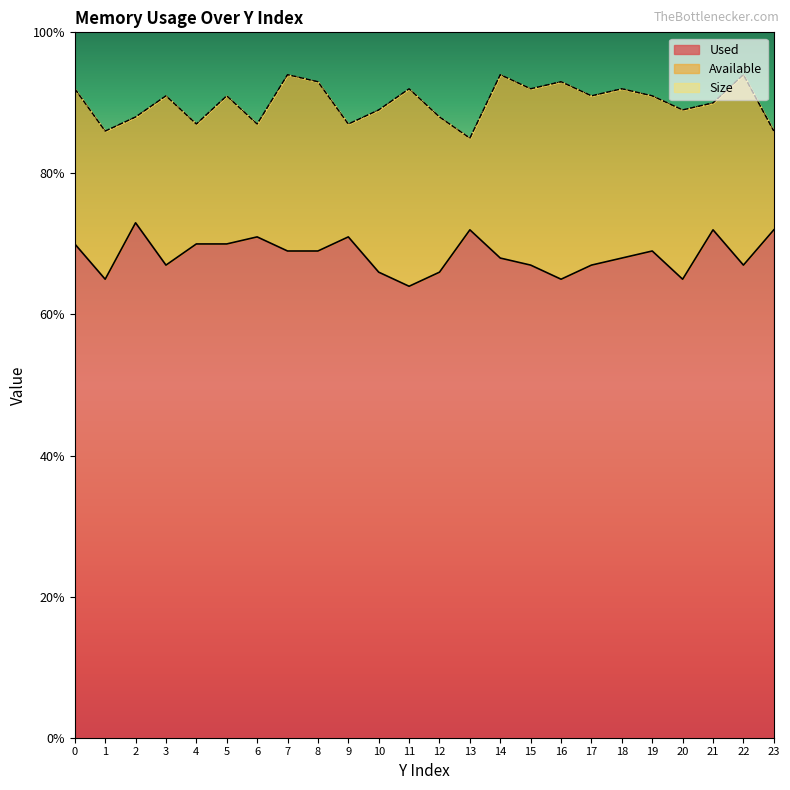

Is it true that Size equals 136 at 19?

False